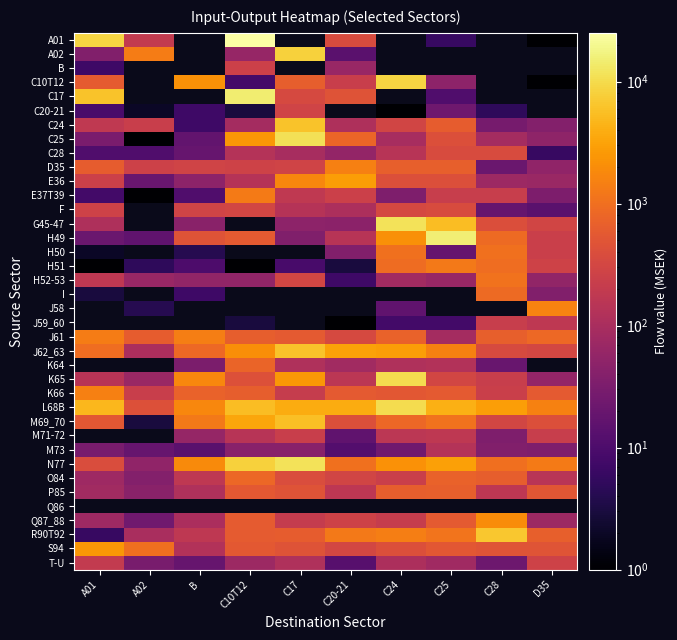

Is it true that K64 equals 119.0 at C17?

True